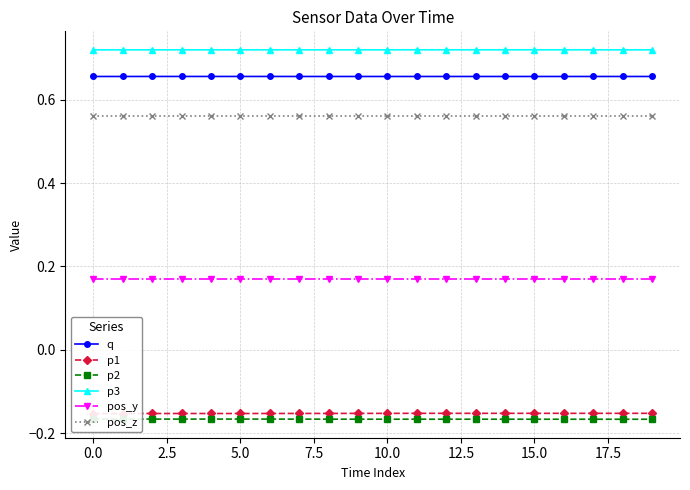

Reading right to left, transcribe all the data shown in this chart.

q: 0.7	0.7	0.7	0.7	0.7	0.7	0.7	0.7	0.7	0.7	0.7	0.7	0.7	0.7	0.7	0.7	0.7	0.7	0.7	0.7
p1: -0.2	-0.2	-0.2	-0.2	-0.2	-0.2	-0.2	-0.2	-0.2	-0.2	-0.2	-0.2	-0.2	-0.2	-0.2	-0.2	-0.2	-0.2	-0.2	-0.2
p2: -0.2	-0.2	-0.2	-0.2	-0.2	-0.2	-0.2	-0.2	-0.2	-0.2	-0.2	-0.2	-0.2	-0.2	-0.2	-0.2	-0.2	-0.2	-0.2	-0.2
p3: 0.7	0.7	0.7	0.7	0.7	0.7	0.7	0.7	0.7	0.7	0.7	0.7	0.7	0.7	0.7	0.7	0.7	0.7	0.7	0.7
pos_y: 0.2	0.2	0.2	0.2	0.2	0.2	0.2	0.2	0.2	0.2	0.2	0.2	0.2	0.2	0.2	0.2	0.2	0.2	0.2	0.2
pos_z: 0.6	0.6	0.6	0.6	0.6	0.6	0.6	0.6	0.6	0.6	0.6	0.6	0.6	0.6	0.6	0.6	0.6	0.6	0.6	0.6